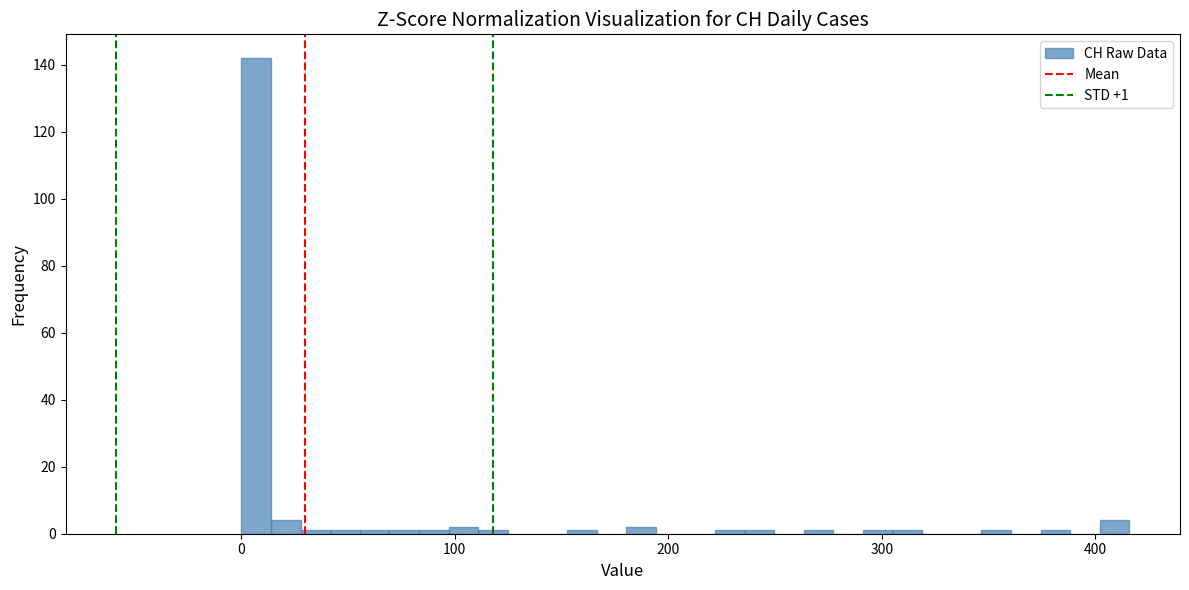

Read against the x-axis, roughly where is the centre of the tallest bar?

10